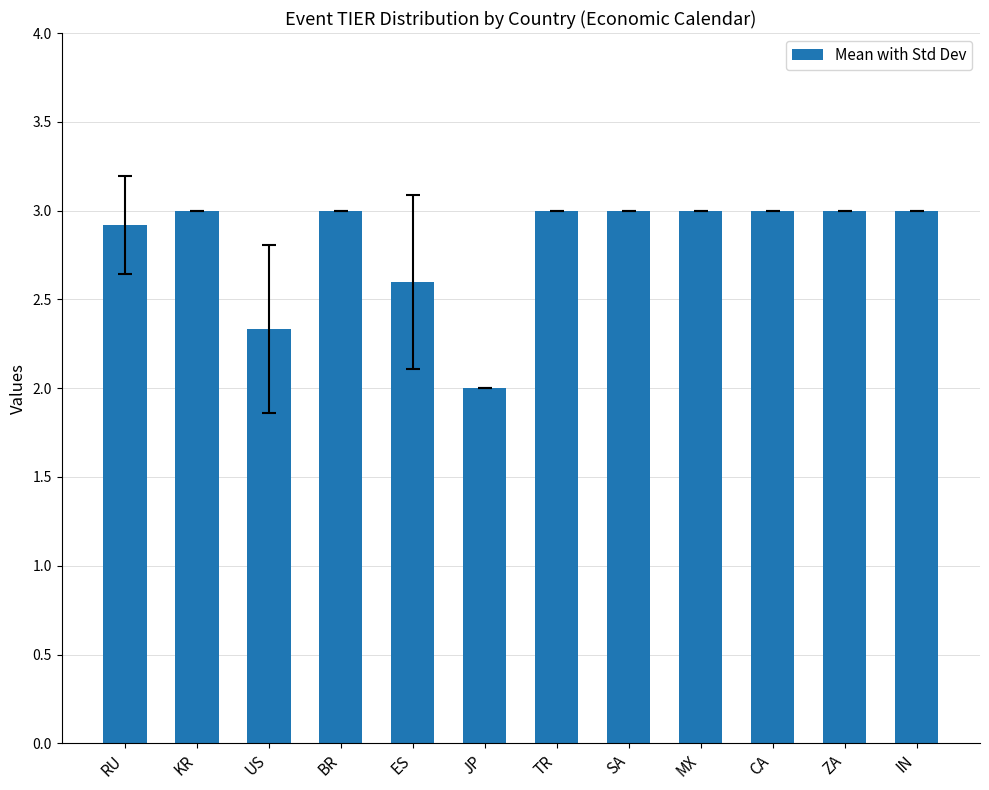

What is the label of the 4th bar from the left?

BR